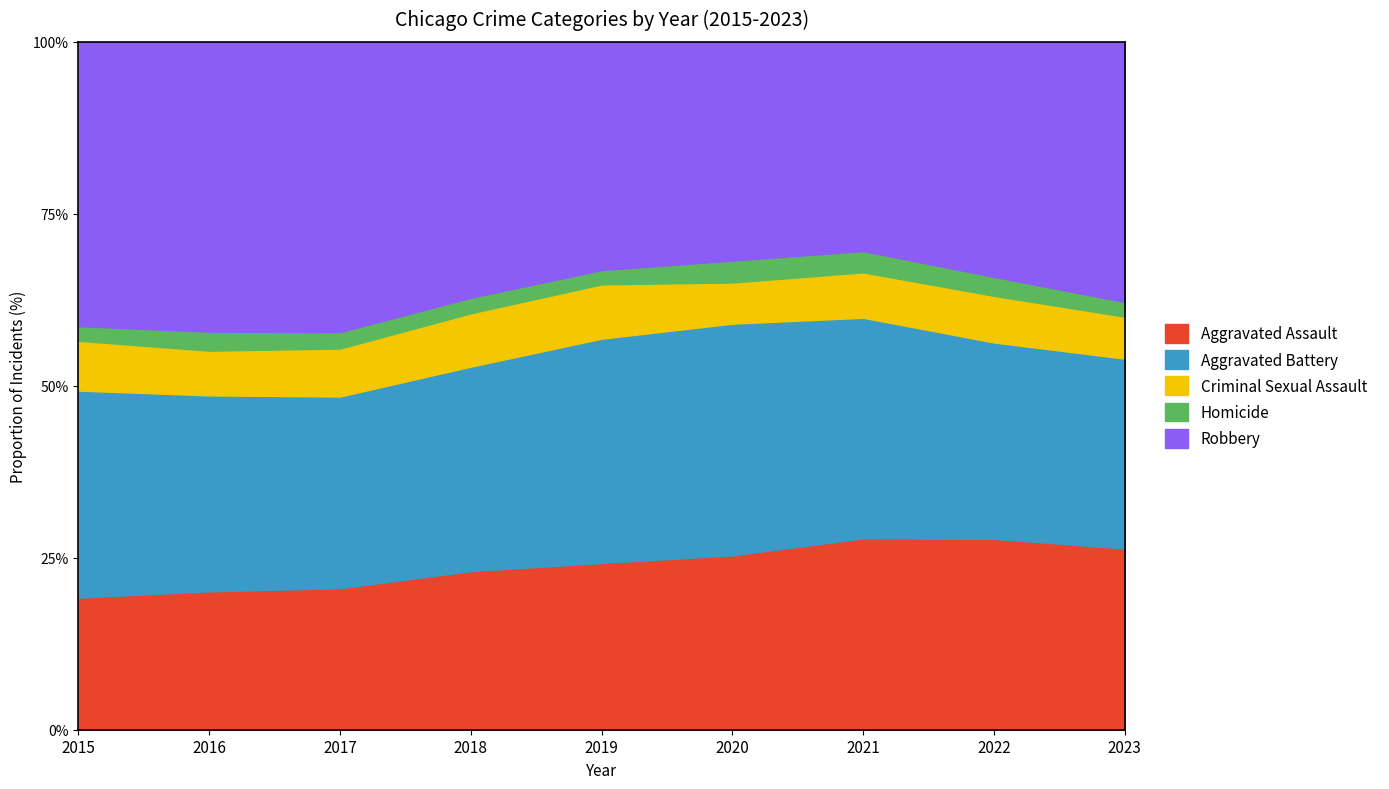

What is the average value of the Aggravated Assault series?

23.8